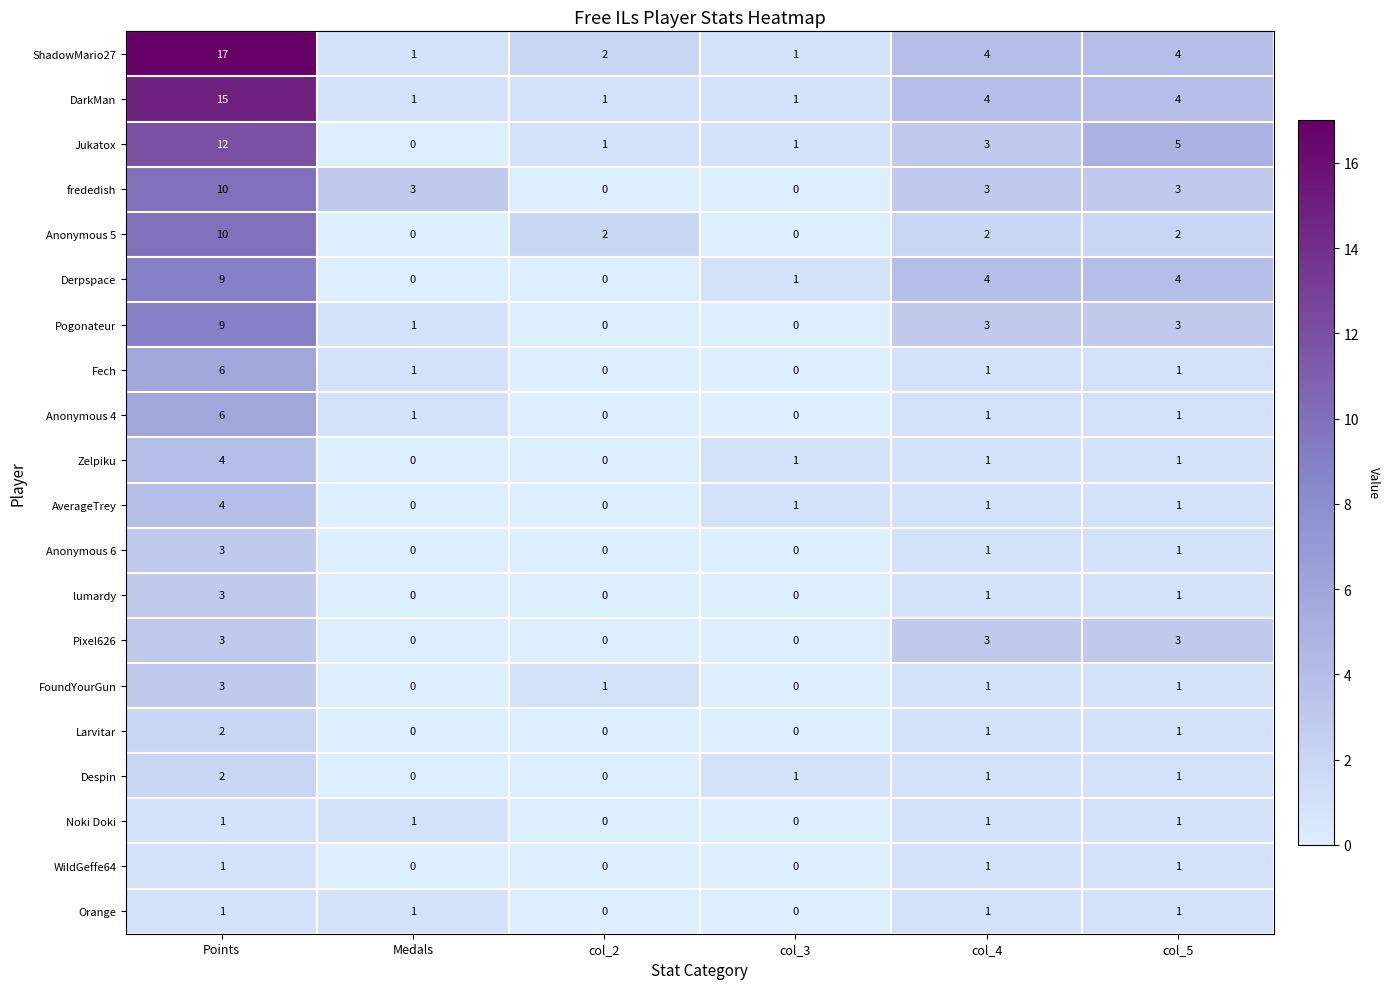

At which label is Jukatox closest to 6?

col_5